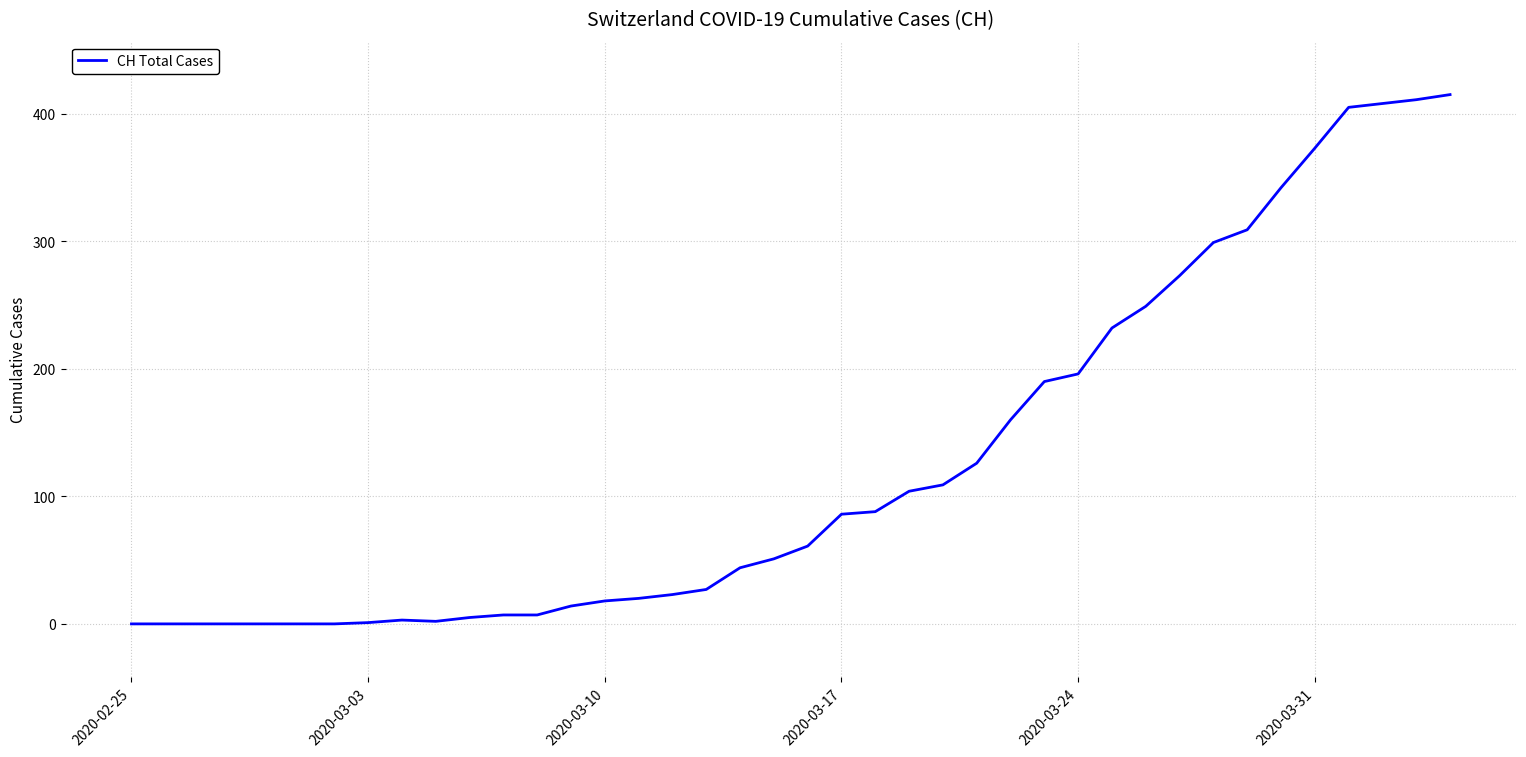

What is the difference between the maximum and minimum values?

415